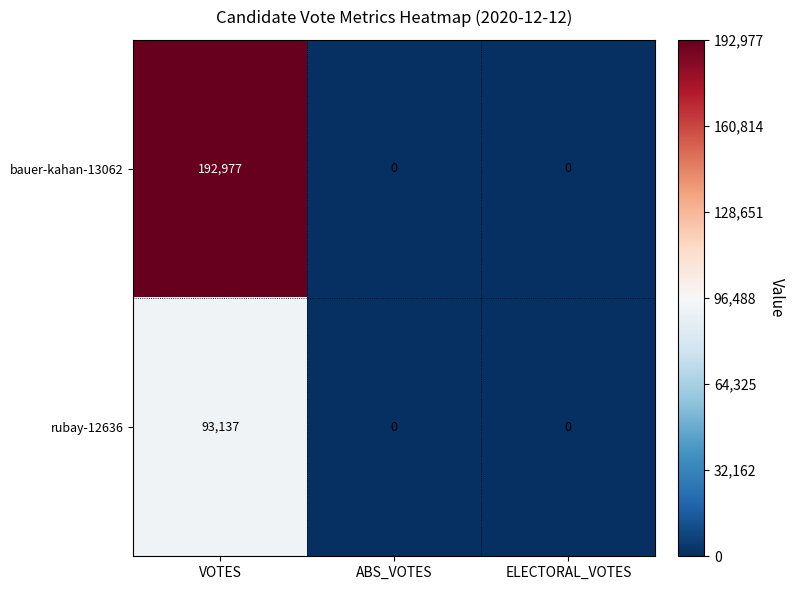

True or false: rubay-12636 has a value of 0 at ABS_VOTES.

True